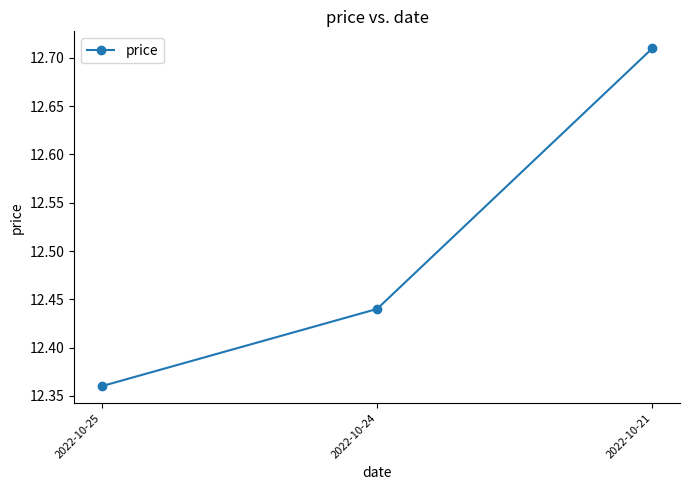

True or false: the data shows 2.5 at 2022-10-24.

False